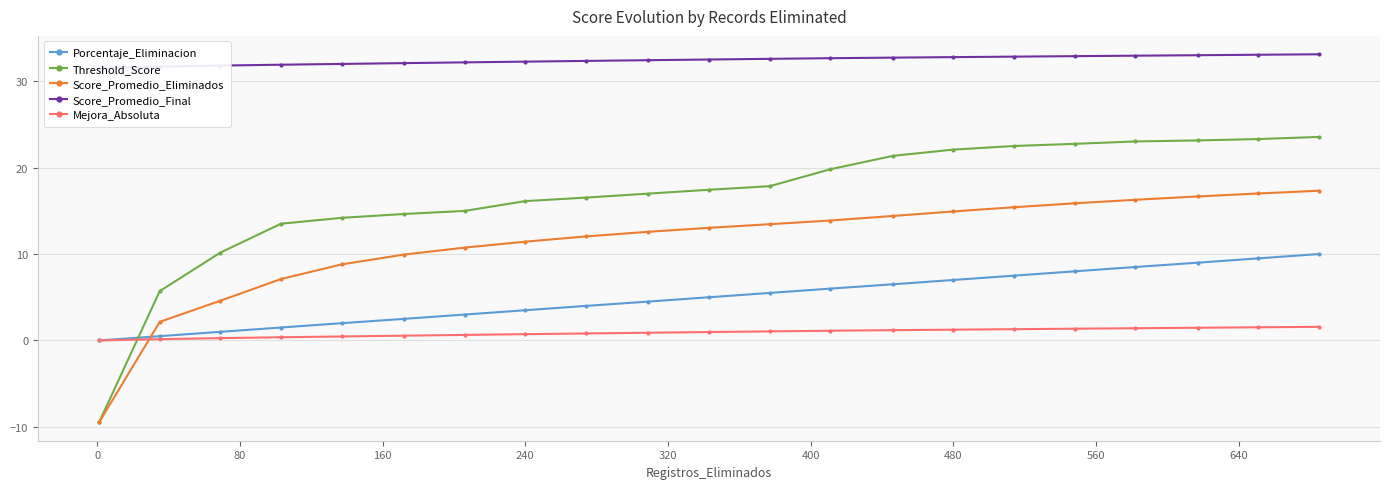

How many lines are shown in the chart?

5